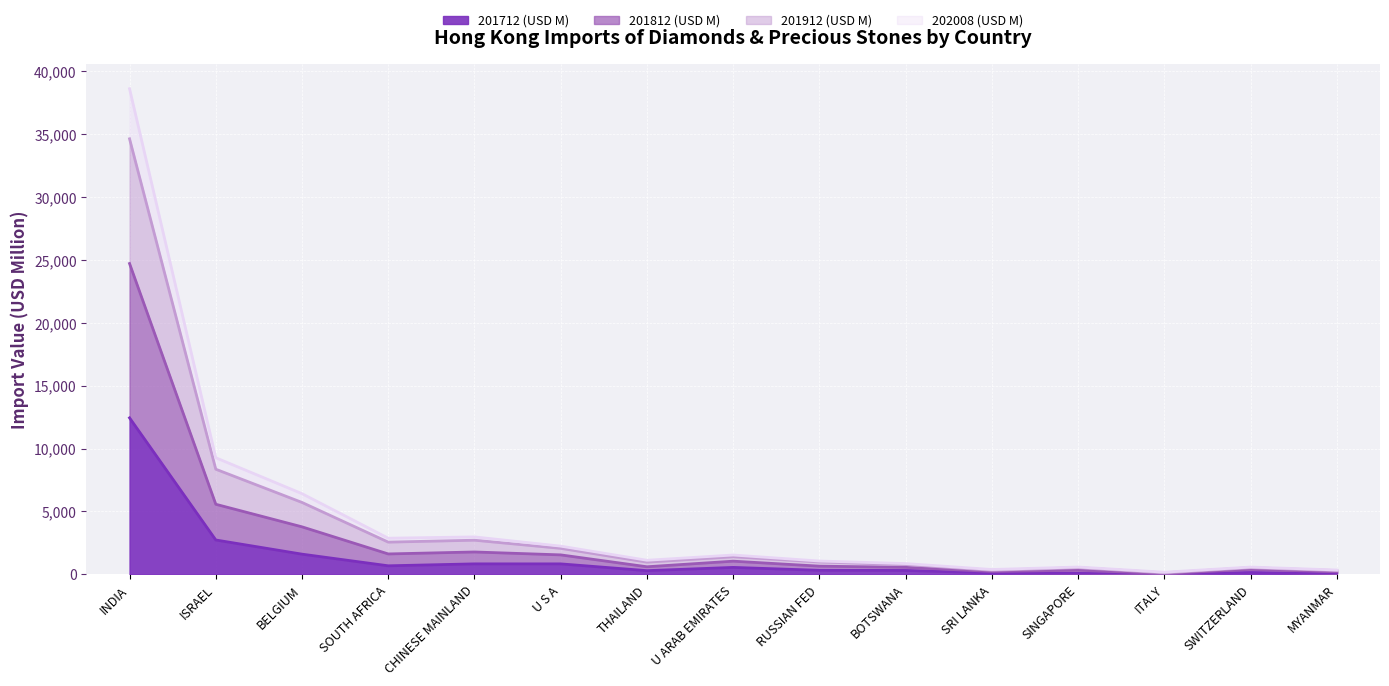

The value of 201712 (USD M) at U ARAB EMIRATES is 168.2. True or false?

False